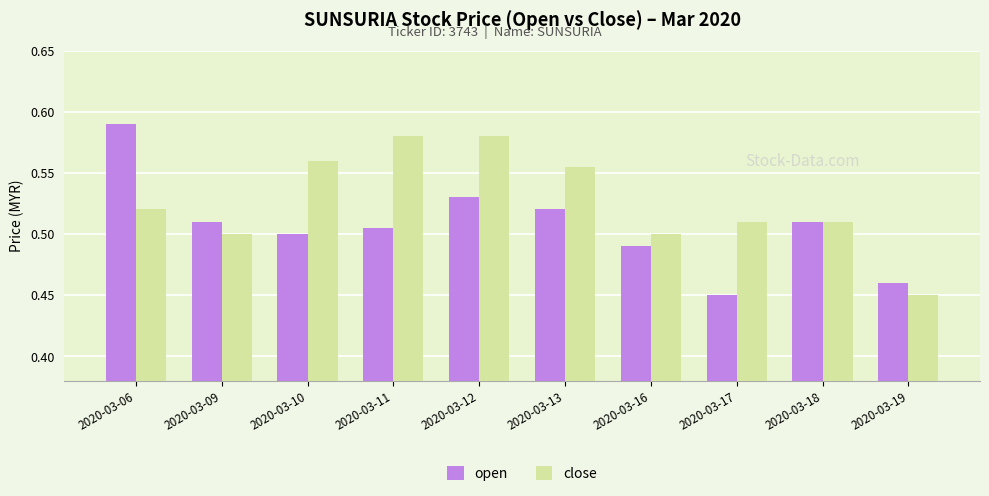

Which label corresponds to the largest value in the chart?

2020-03-06